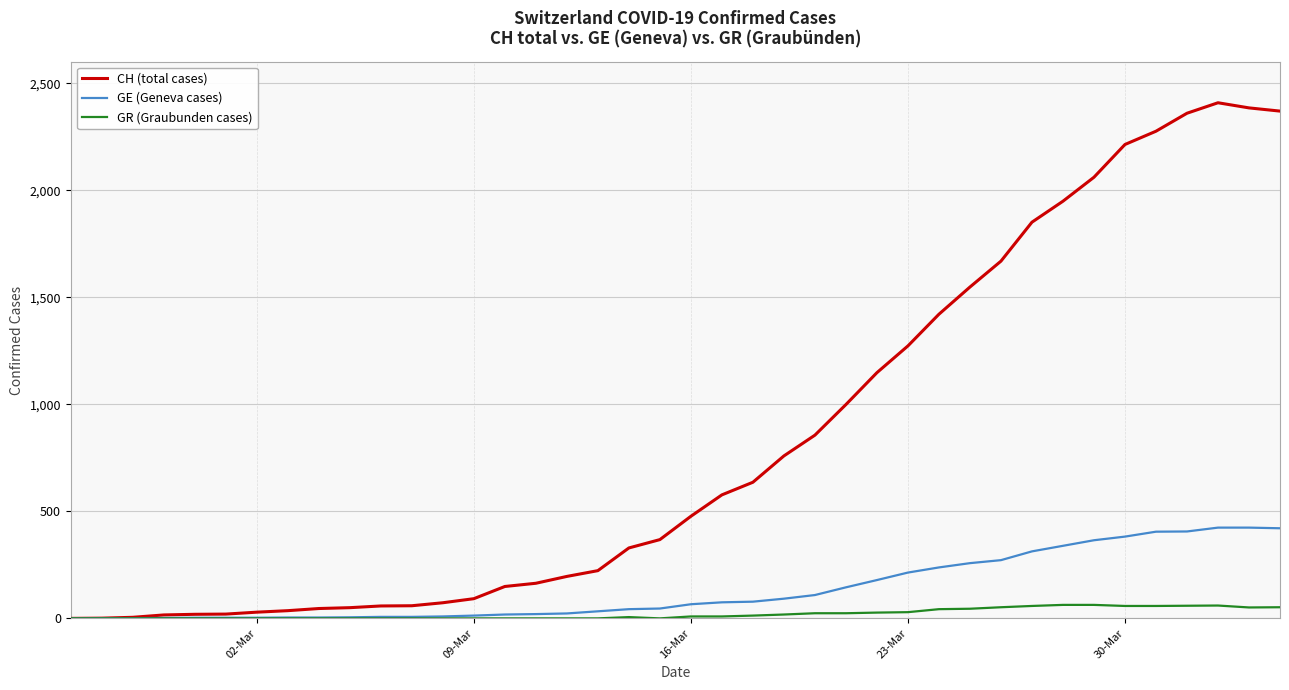

Rank the series by their maximum value, from lowest to highest.

GR (Graubunden cases), GE (Geneva cases), CH (total cases)